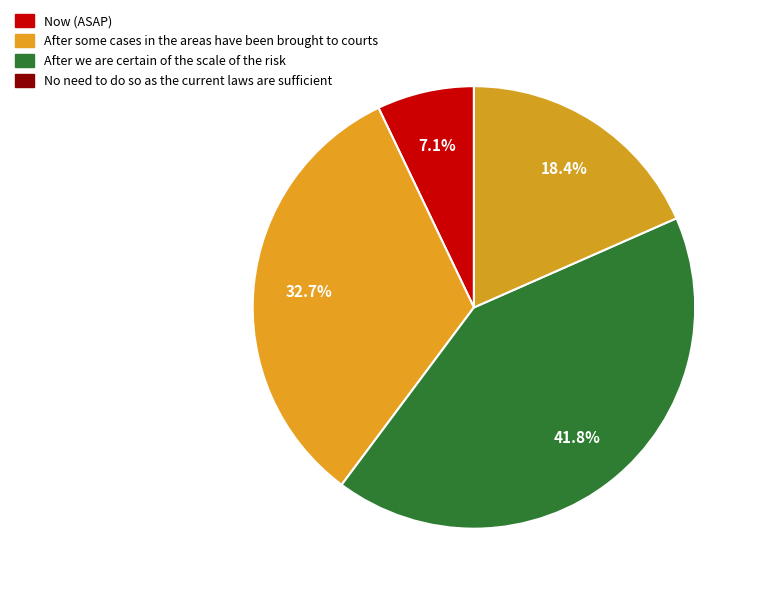

How many segments does this pie chart have?

4